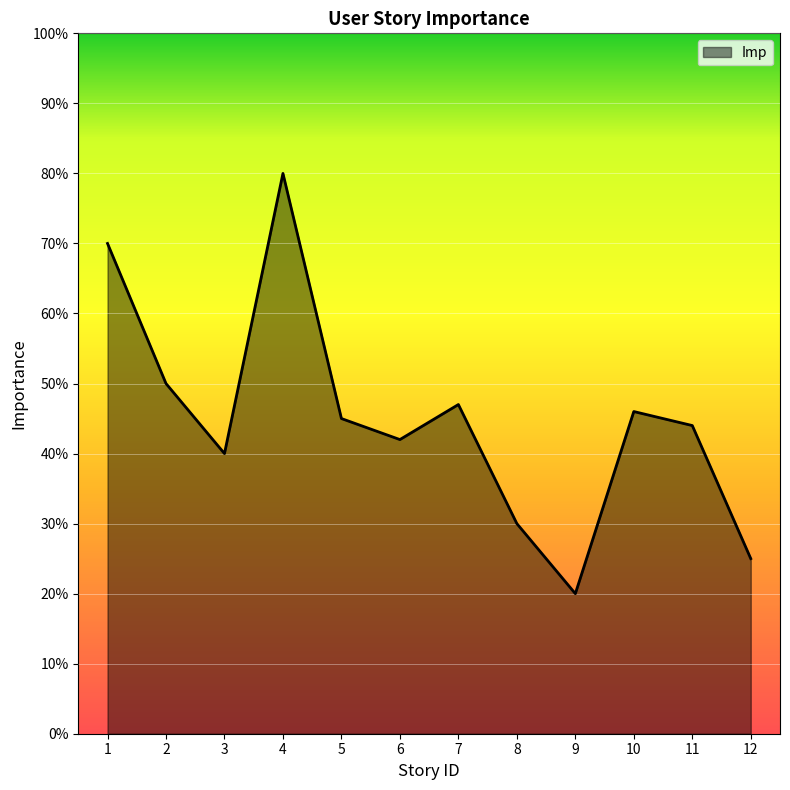

What is the change in value from 1 to 11?

-26